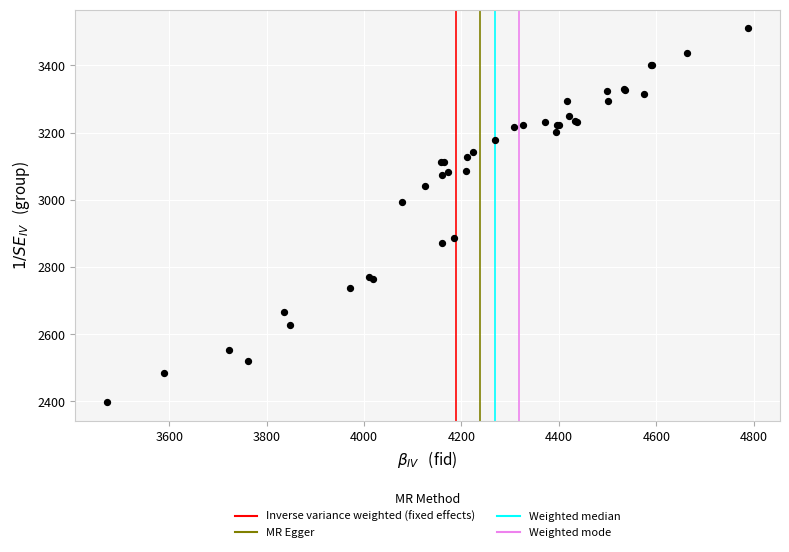

What Y value in the scatter plot is closest to 2954?

2994